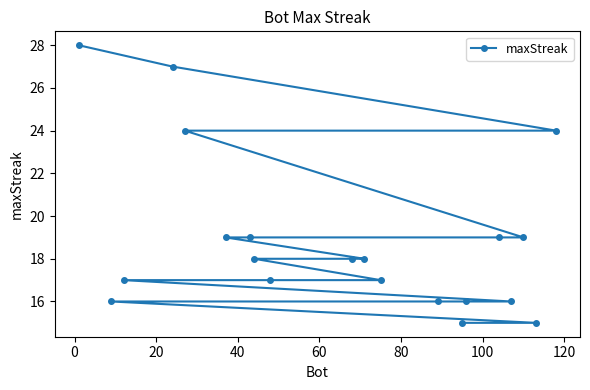

What is the greatest value displayed?

28